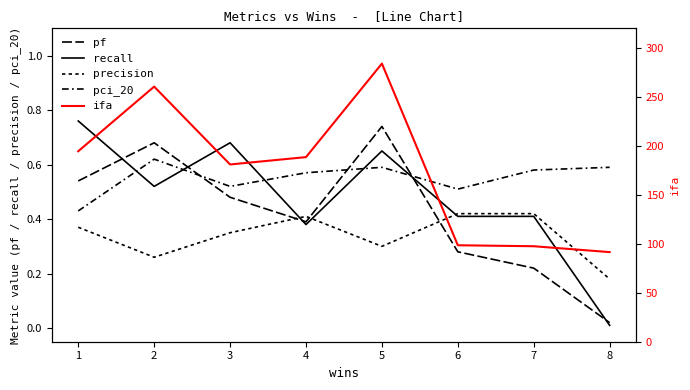

How many interior local peaks does the pci_20 series have?

2